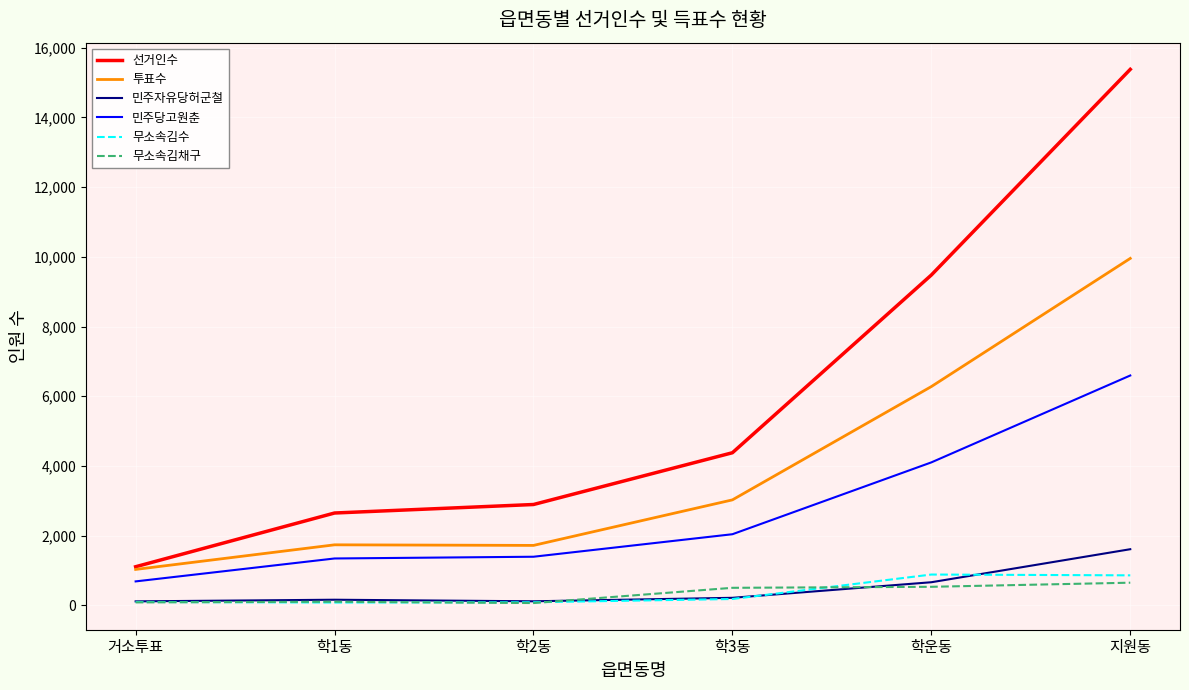

What position from the left is 거소투표?

1